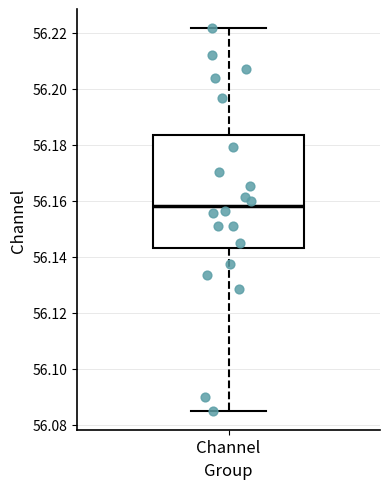

Read this box plot against the y-axis: the position of the median line, the range covered by the box, and the ends of both whiskers. The values are not printed on the chart, so give them approximately, as read against the axis.

median 56.158, box 56.144 to 56.184, whiskers 56.086 to 56.222